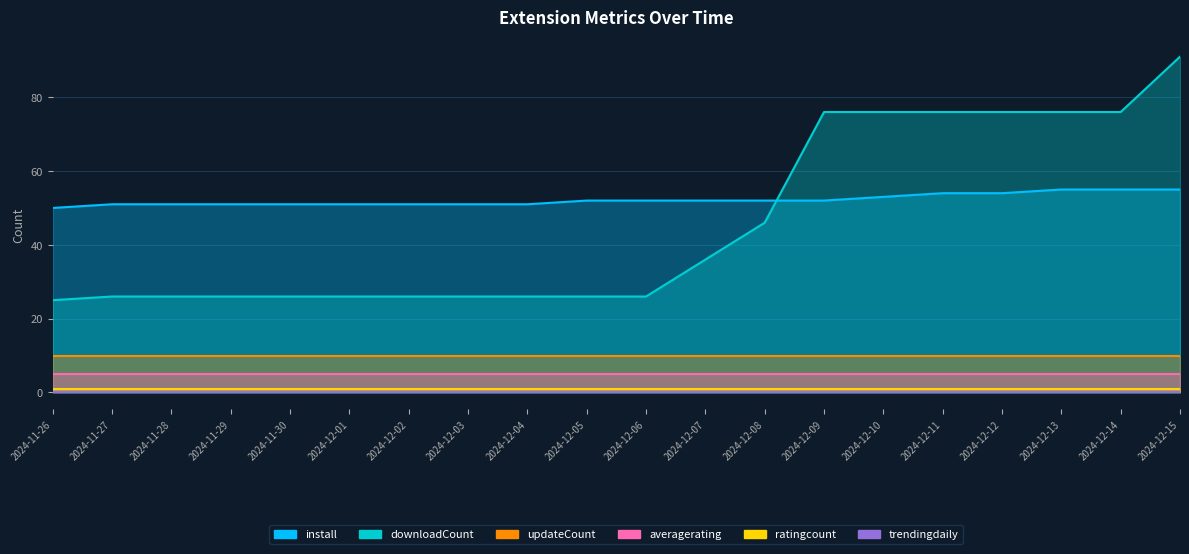

What are all the series names shown in the legend?

install, downloadCount, averagerating, ratingcount, trendingdaily, updateCount